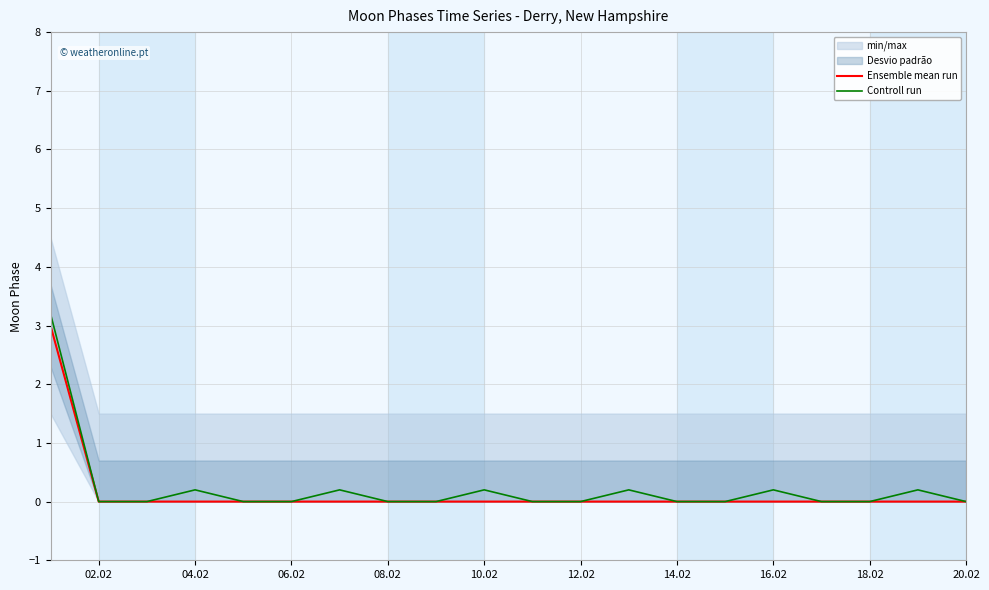

Rank the series by their maximum value, from lowest to highest.

Ensemble mean run, Controll run